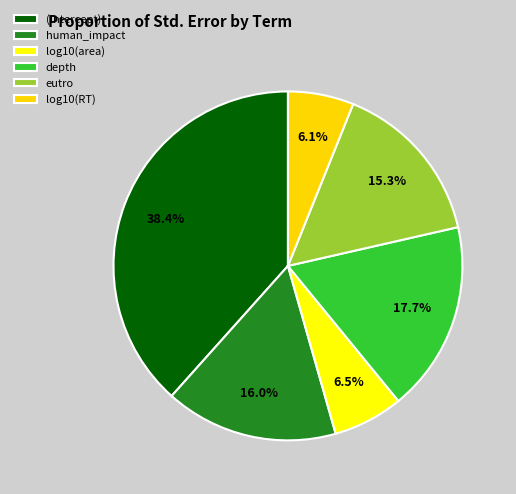

Count the number of slices in the pie.

6